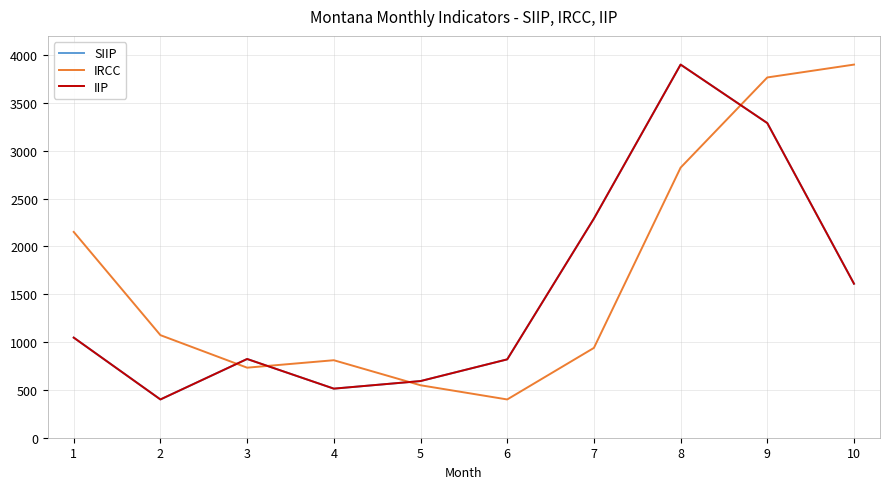

Does the chart display data point markers on the line(s)?

No